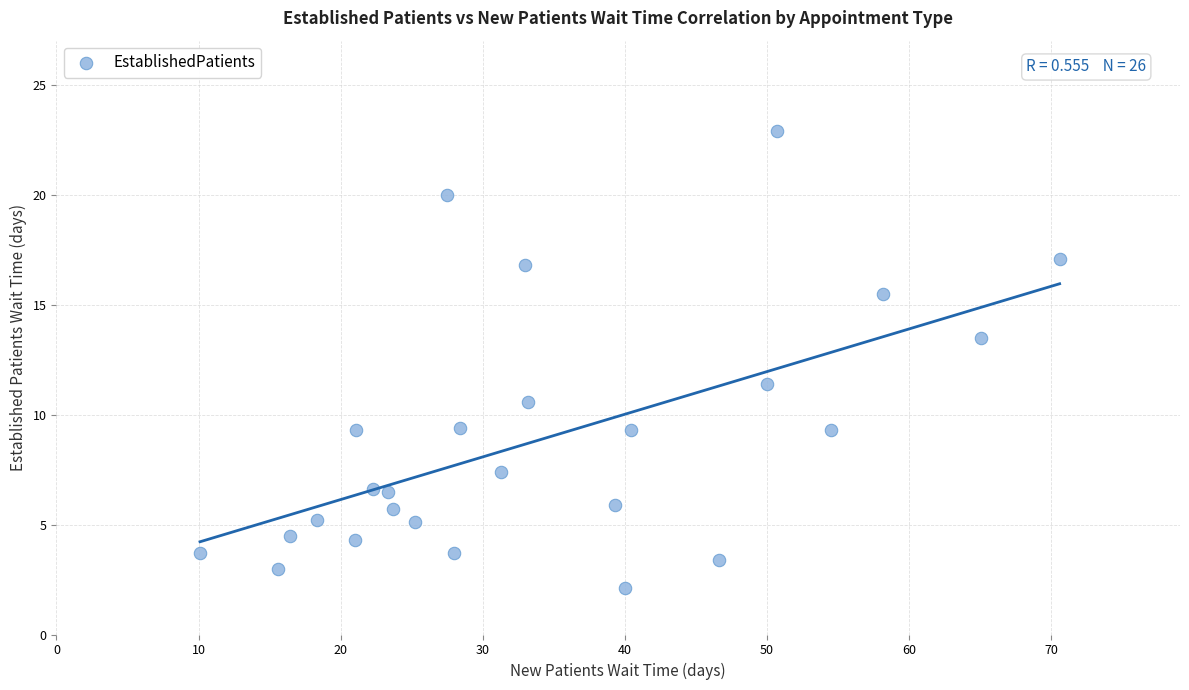

What is the range of X values (max minus min)?

60.5